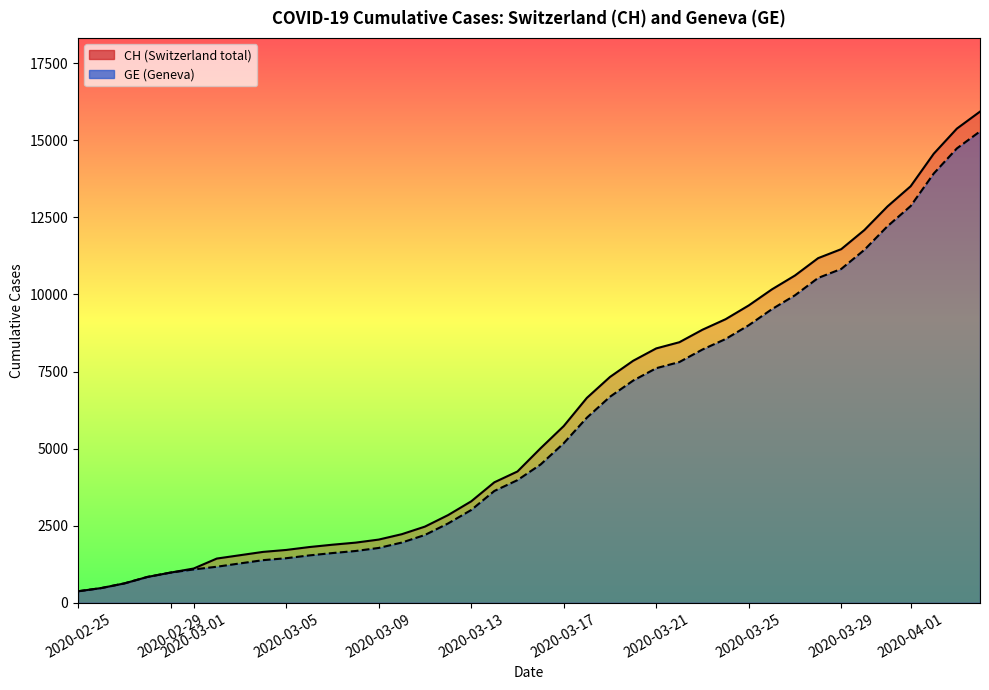

What is the average value of the GE series?

5641